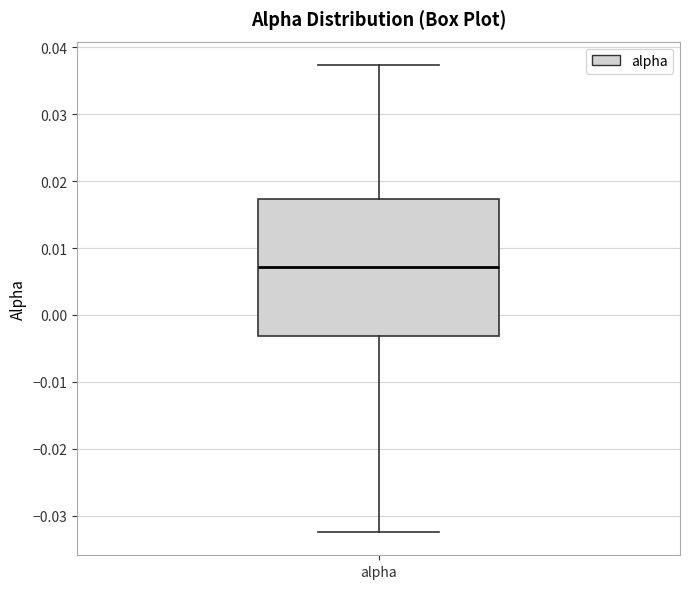

Transcribe this box plot: give where the median line is, the range the box spans, and where the two whiskers end, as read against the y-axis. The values are not printed on the chart, so give them approximately, as read against the axis.

median 0.007, box -0.003 to 0.017, whiskers -0.032 to 0.037